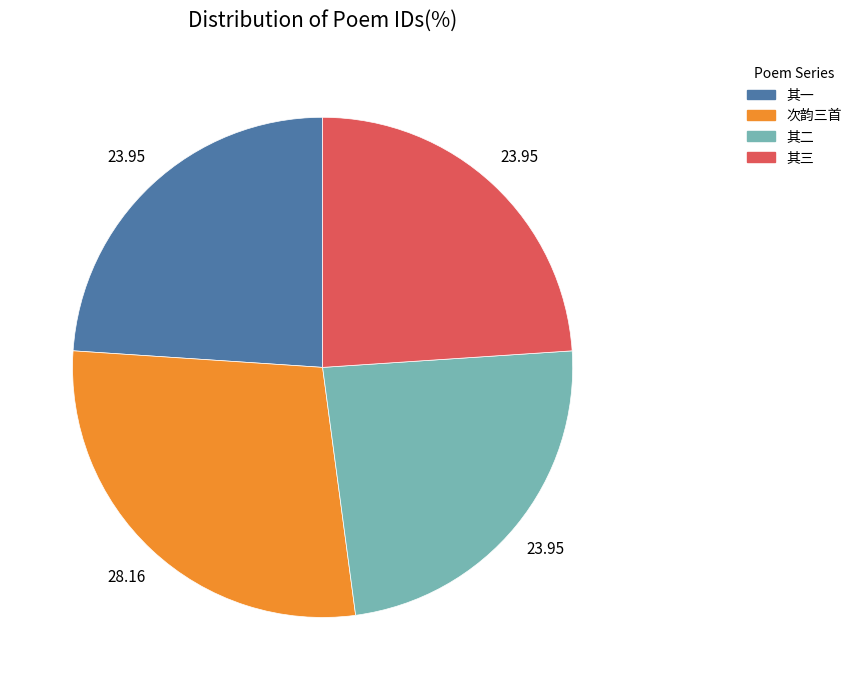

Is there any slice that represents more than half of the pie?

No